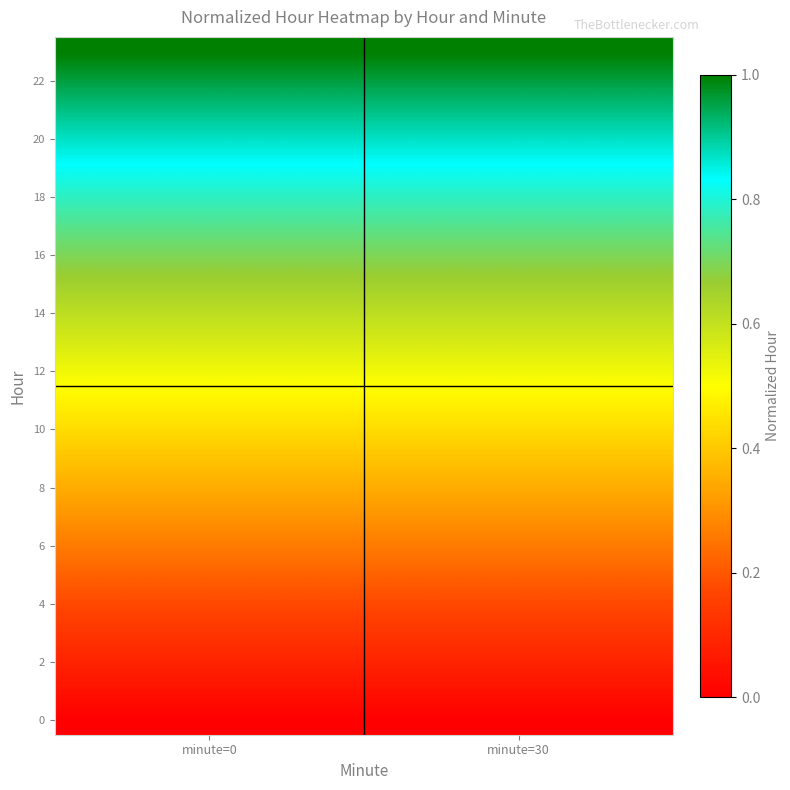

Count the number of categories in the chart.

2